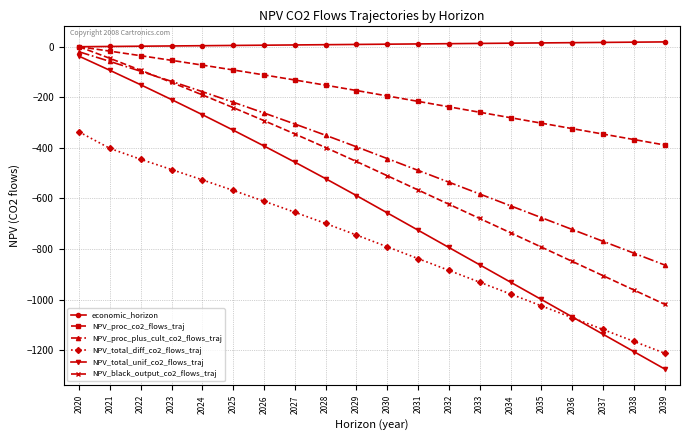

What is the value of the NPV_proc_co2_flows_traj point at the 12th from the left?

-216.1